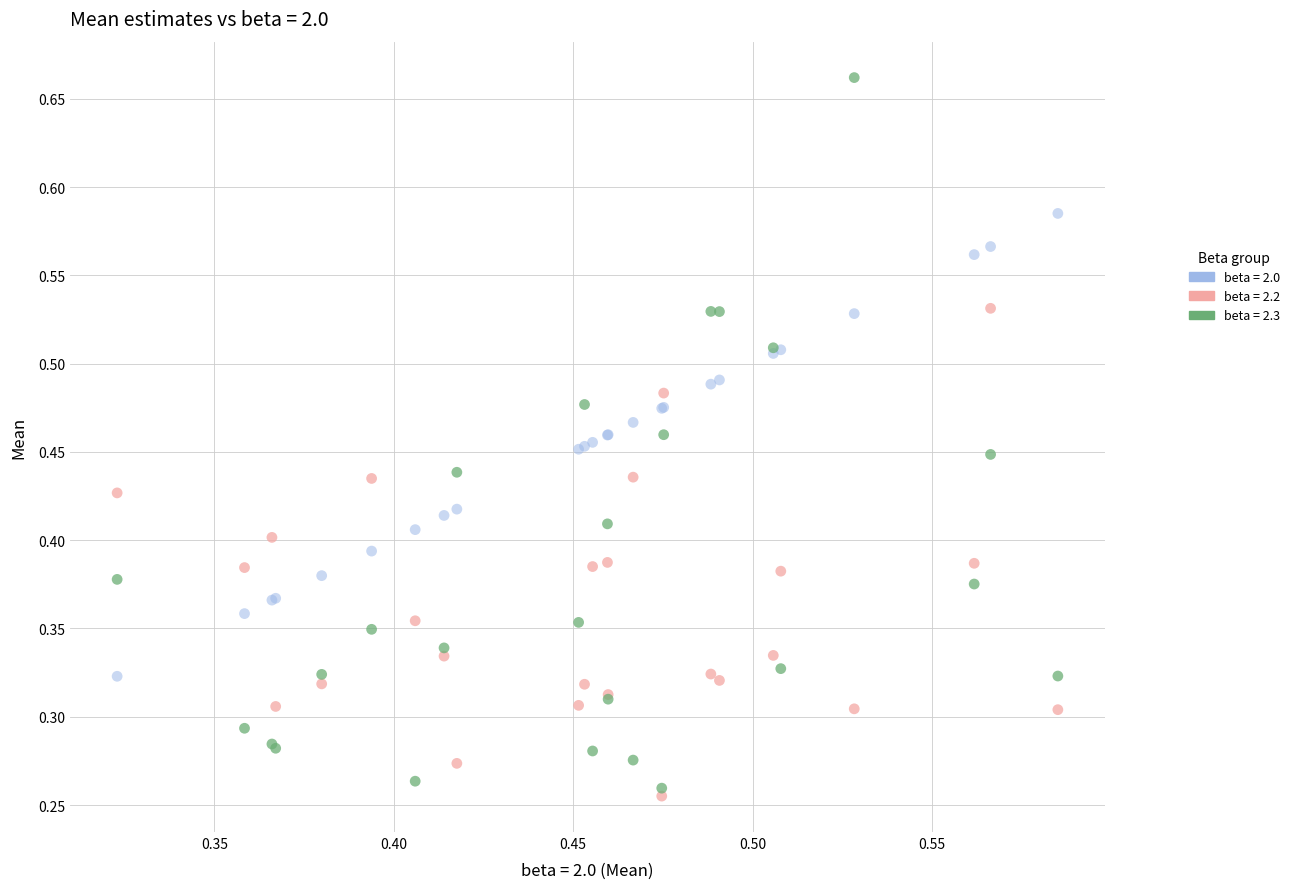

Which series contains the highest Y value?

beta = 2.3